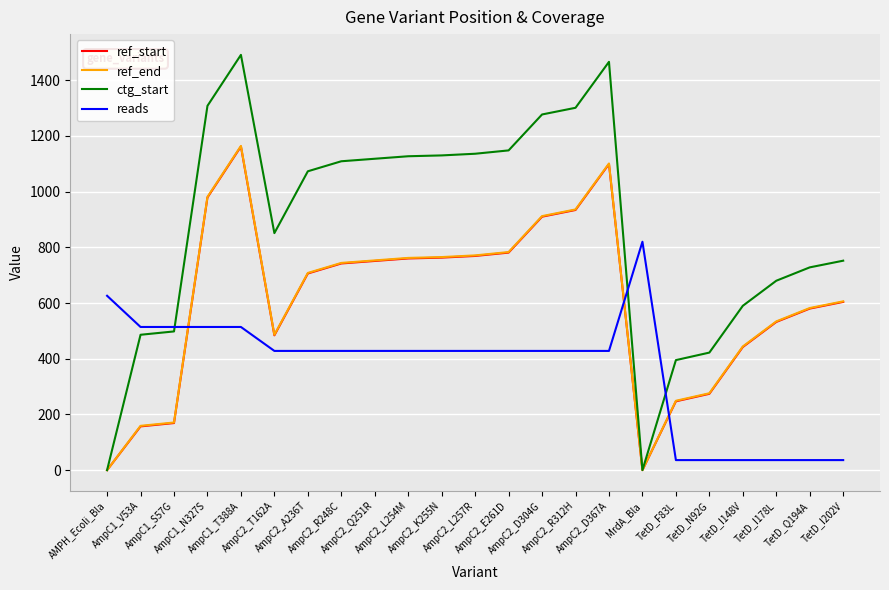

True or false: reads and ref_end cross at least once.

True